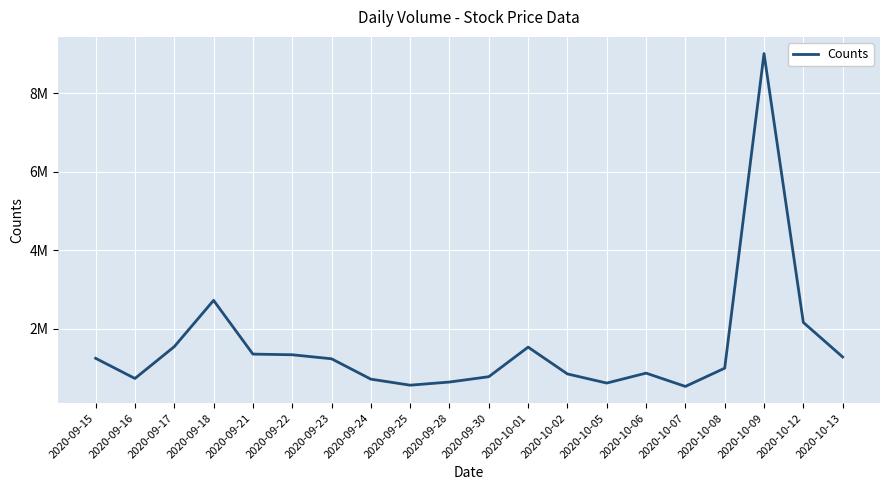

Does the chart have visible grid lines?

Yes